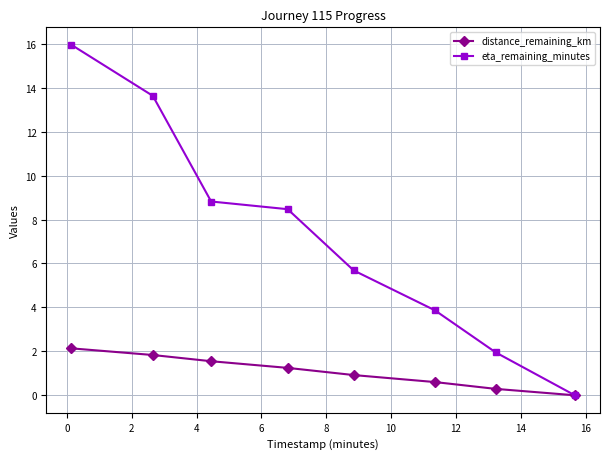

Which series has the largest total across all categories?

eta_remaining_minutes